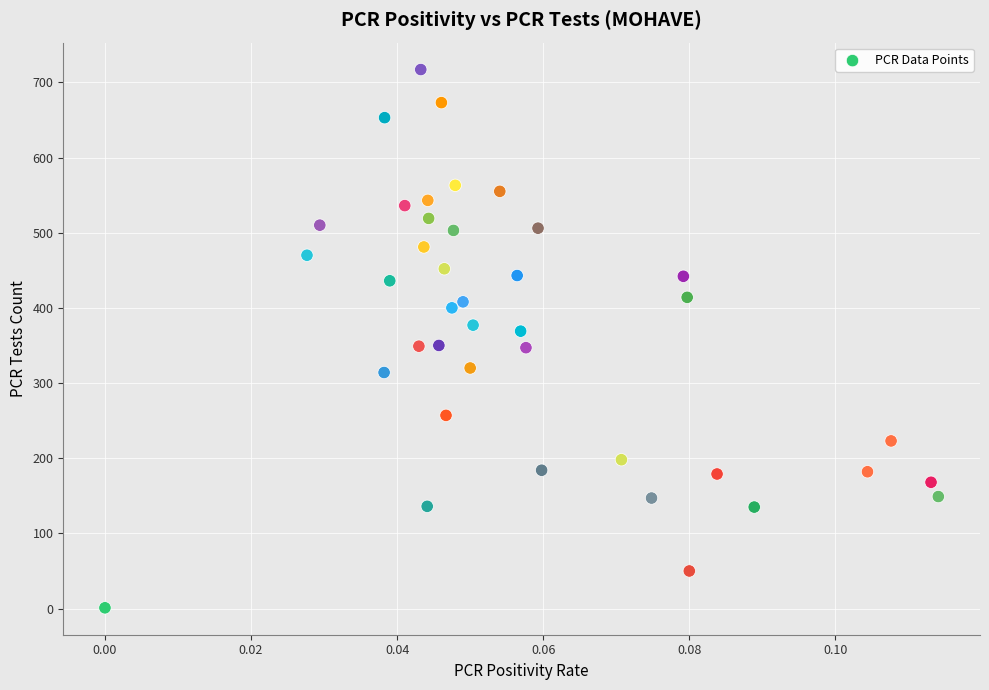

What is the range of Y values (max minus min)?

716